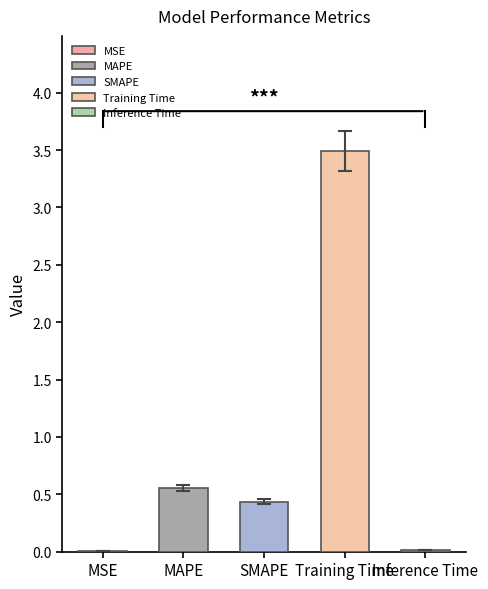

What is the maximum value shown in the chart?

3.5